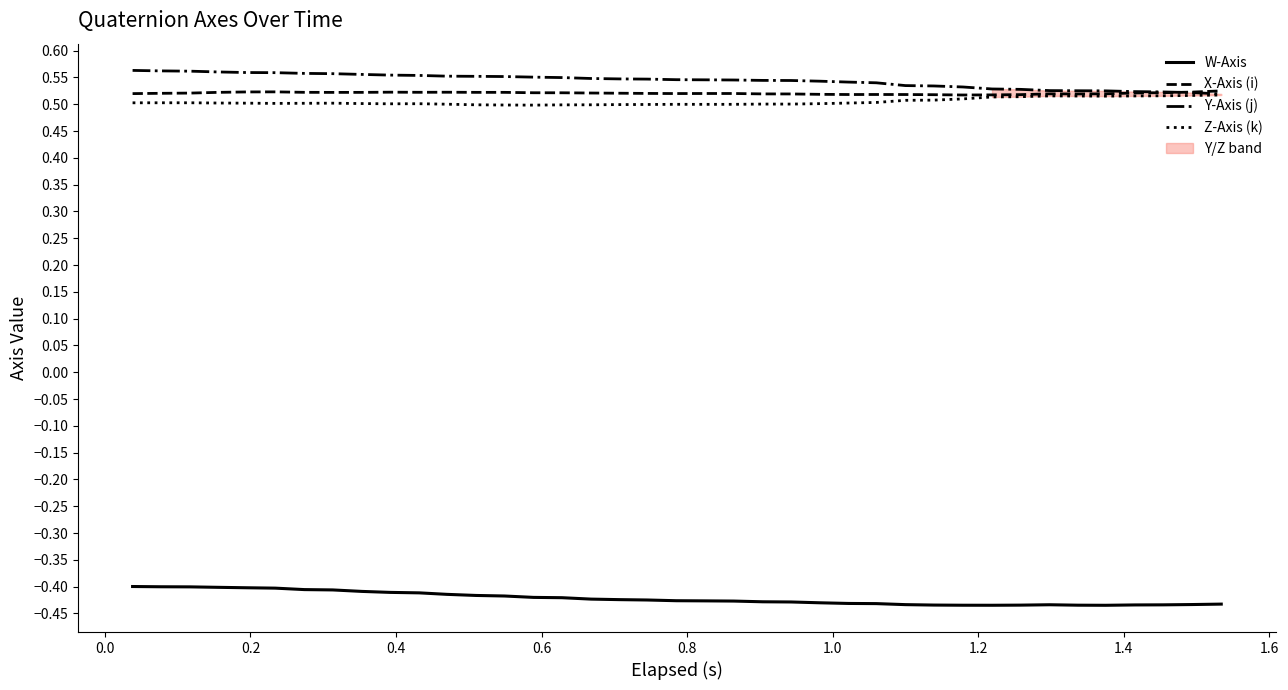

True or false: Z-Axis (k) and W-Axis intersect in this chart.

False